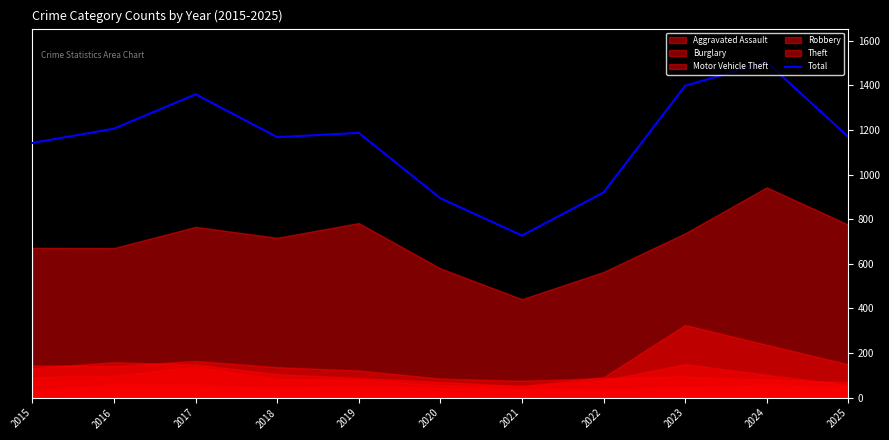

At which category does the chart reach its minimum across all series?

2021